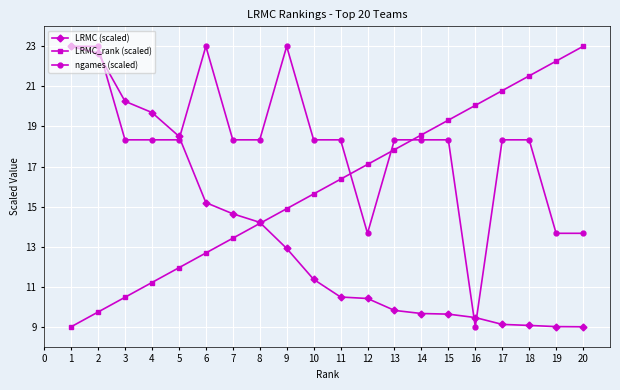

What is the difference between the LRMC_rank (scaled) values at 1 and 5?

2.9